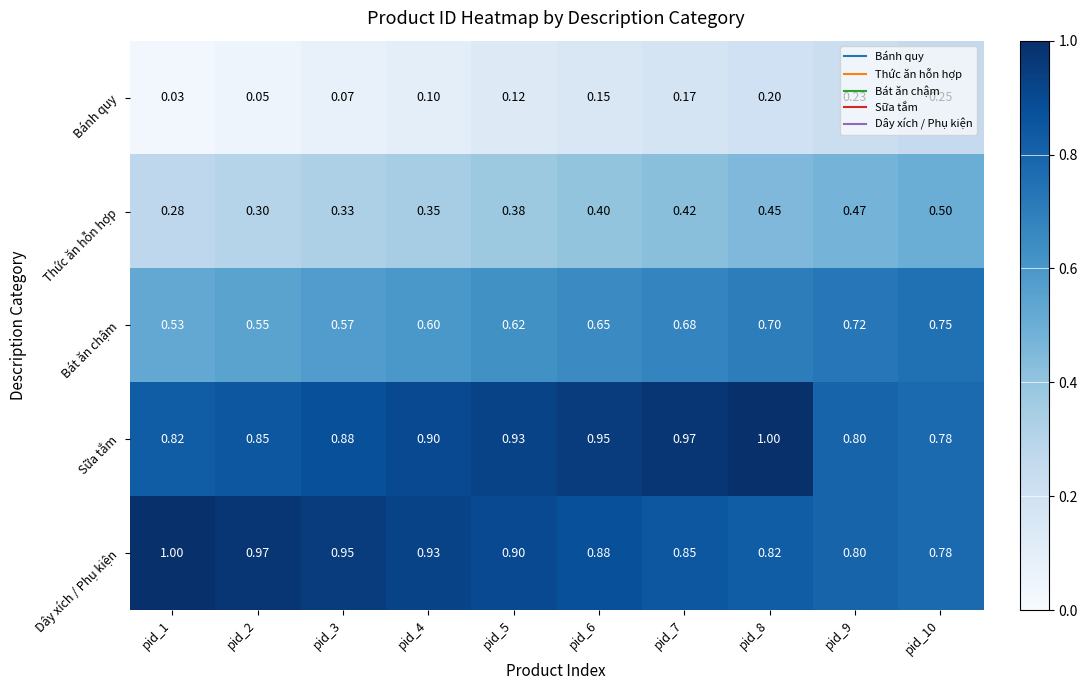

At which category is the sum across all series the highest?

pid_8